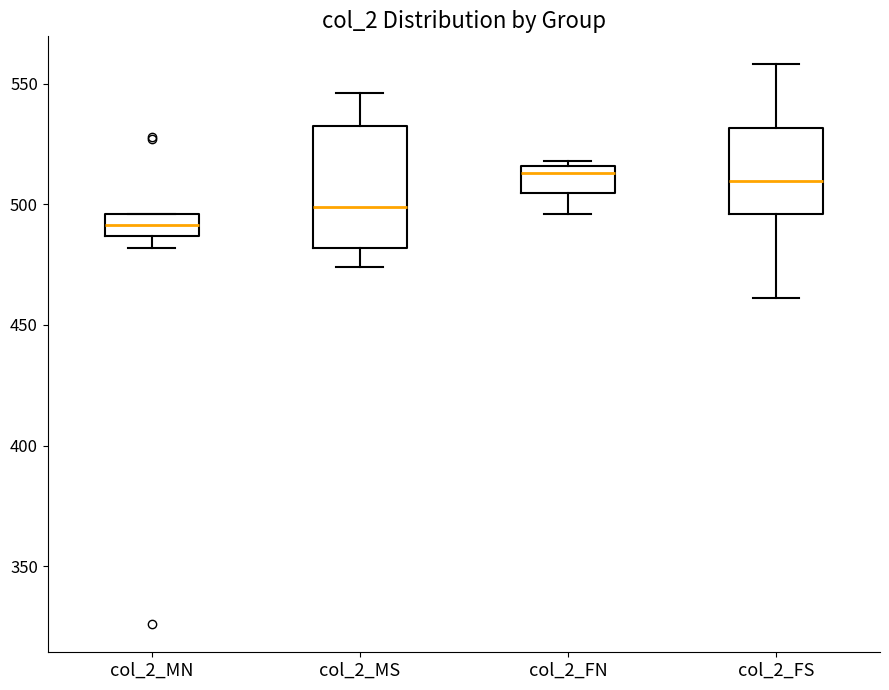

Reading left to right, read every box against the y-axis: the position of its median line, the range the box covers, and the ends of its whiskers. The values are not printed on the chart, so give them approximately, as read against the axis.

col_2_MN: median 490, box 485 to 495, whiskers 480 to 495
col_2_MS: median 500, box 480 to 535, whiskers 475 to 545
col_2_FN: median 515 (just below the box's upper edge), box 505 to 515, whiskers 495 to 520
col_2_FS: median 510, box 495 to 530, whiskers 460 to 560